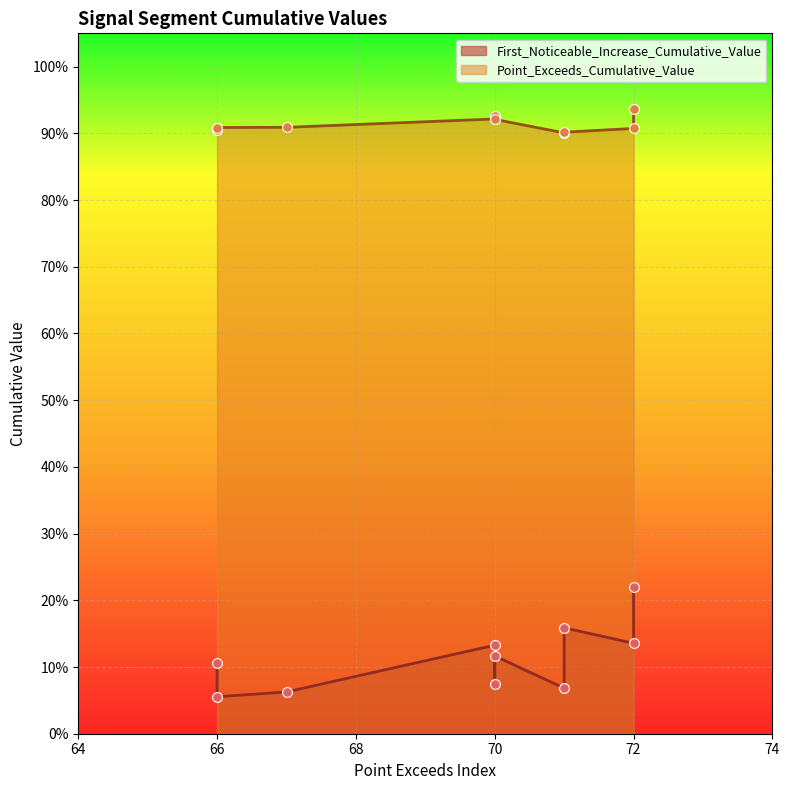

Which series has the largest Y range (max minus min)?

First_Noticeable_Increase_Cumulative_Value